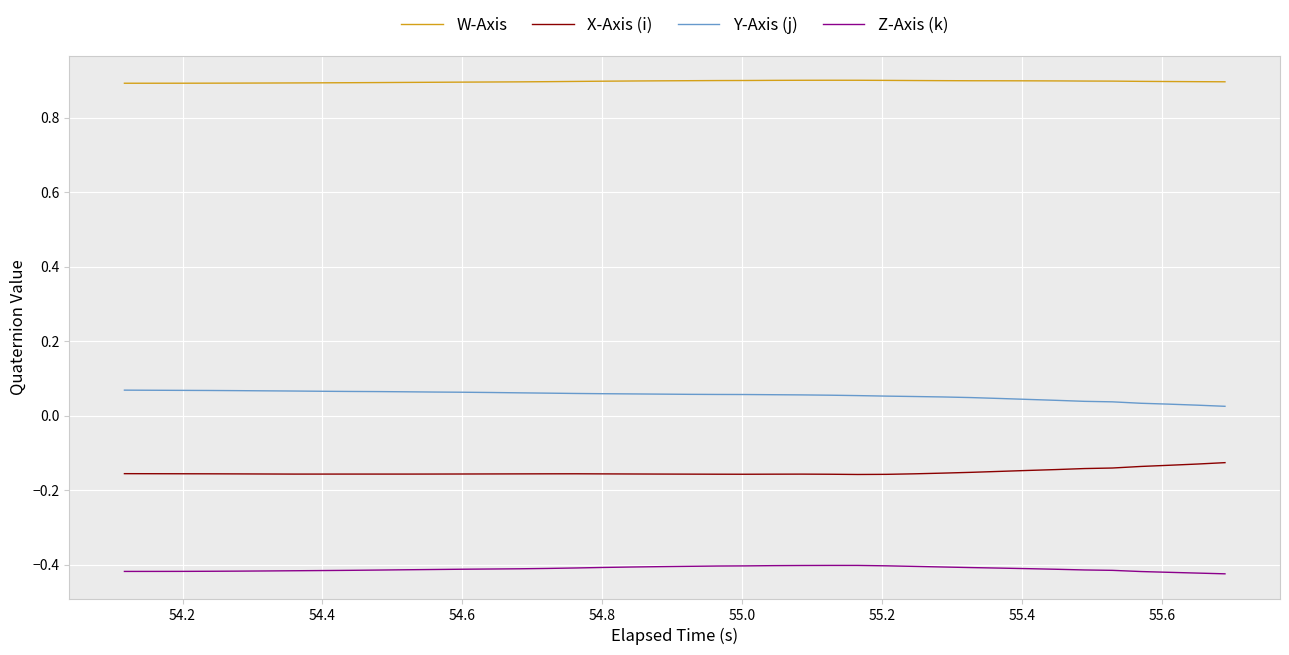

List the series in order of their peak value, lowest first.

Z-Axis (k), X-Axis (i), Y-Axis (j), W-Axis